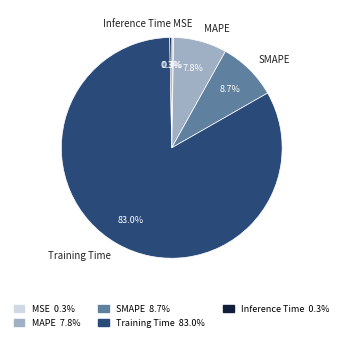

Between MSE and SMAPE, which is larger?

SMAPE